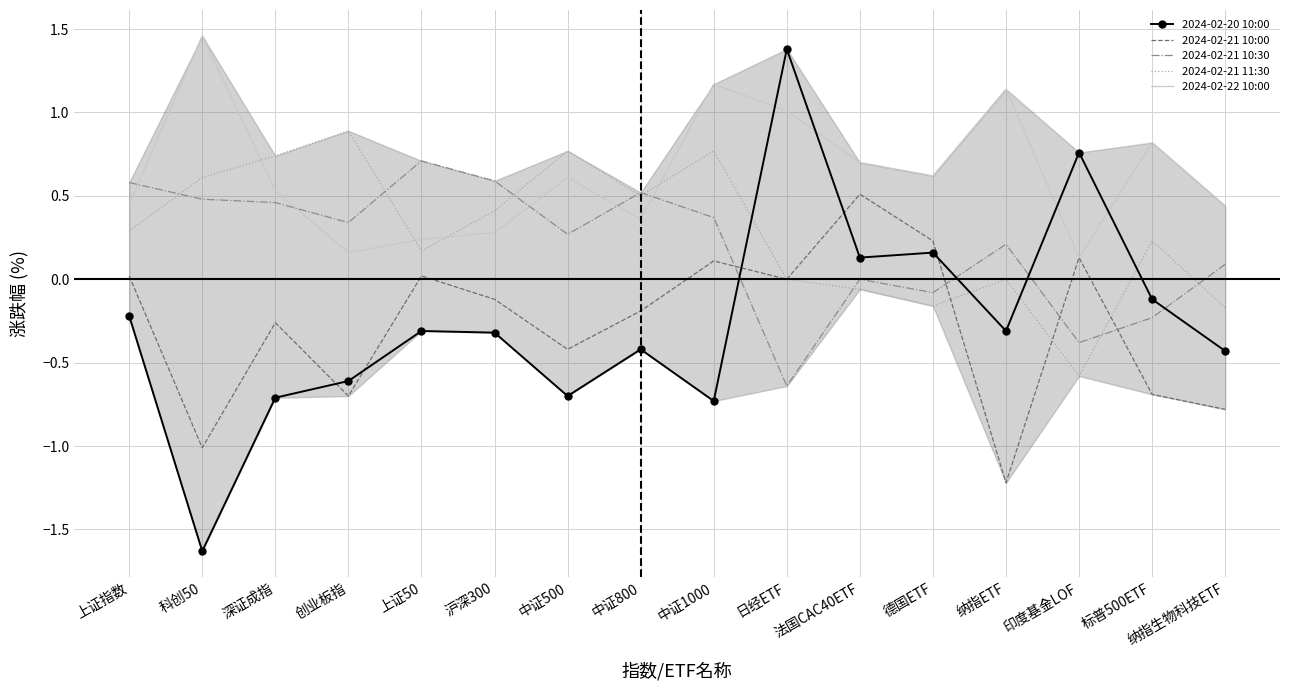

How many intersections are there between 2024-02-20 10:00 and 2024-02-22 10:00?

4